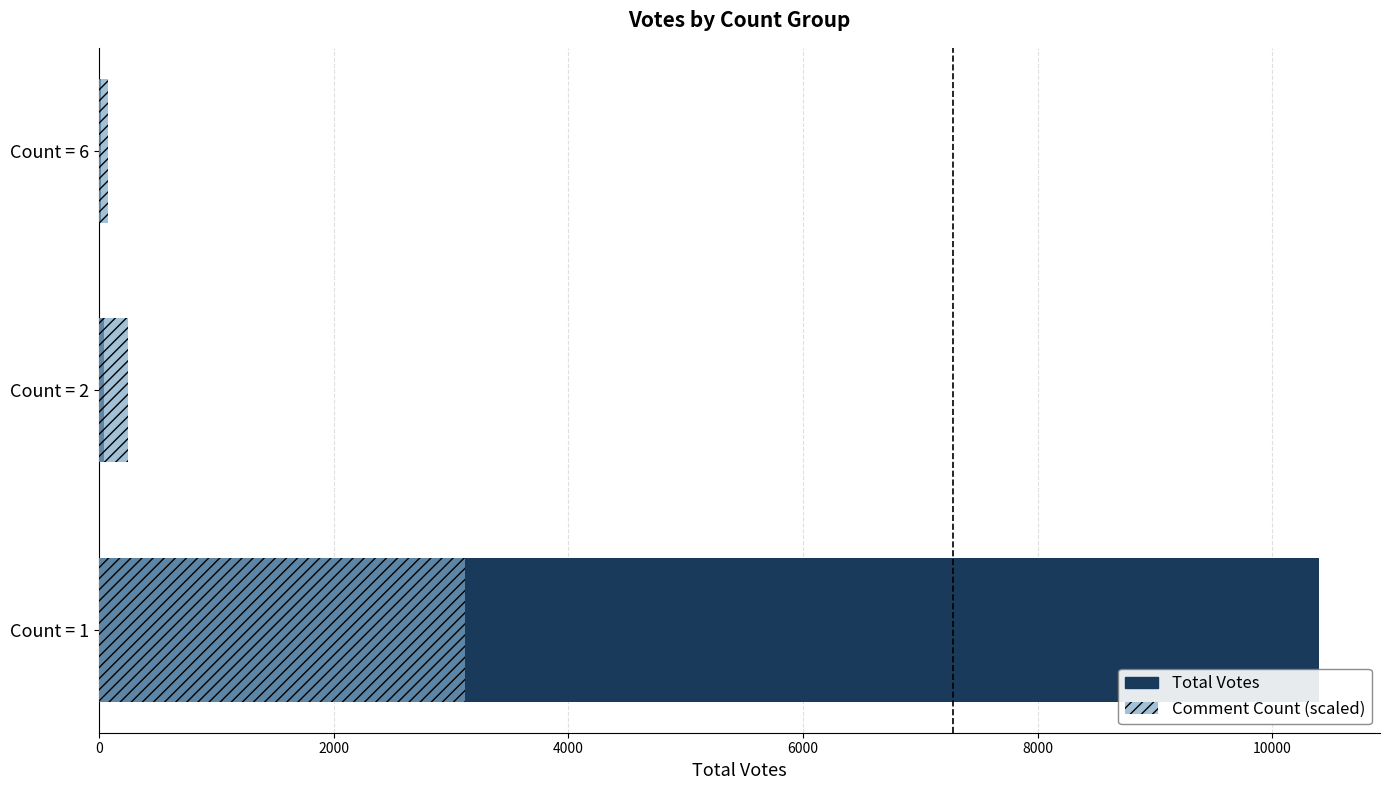

The Total Votes series shows 10398.0 at 0. True or false?

True